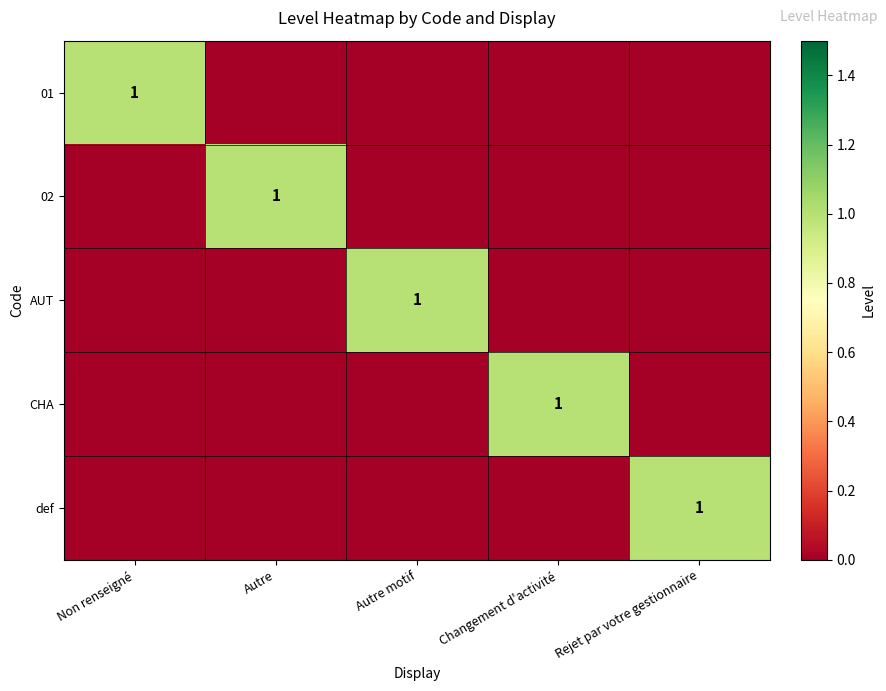

The value of 02 at Autre is 1. True or false?

True